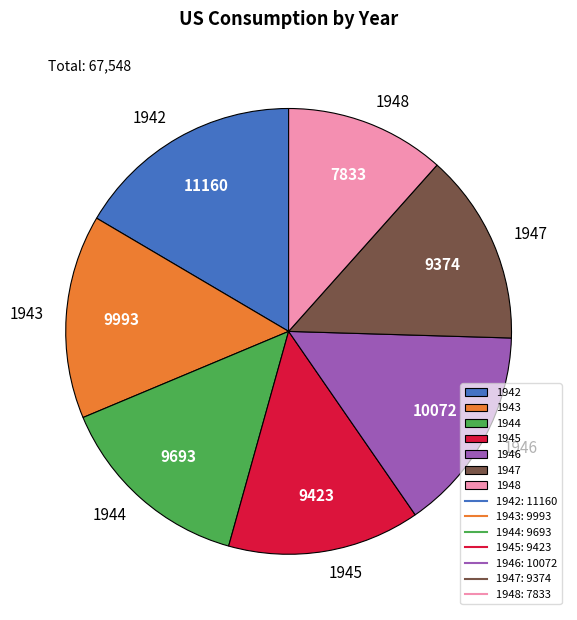

Is it true that 1942 is 17% of the pie?

True